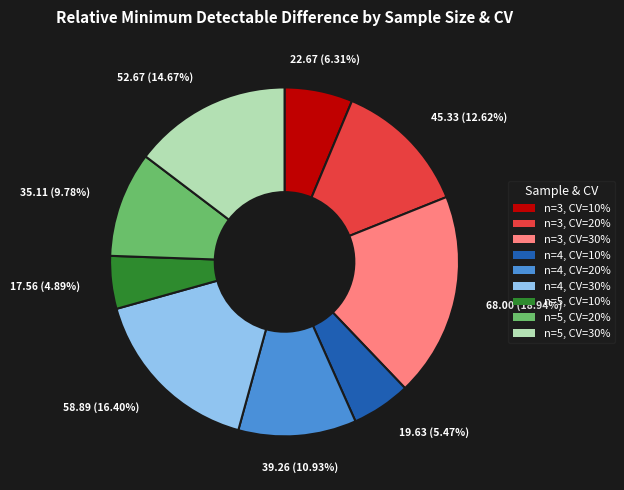

Rank the categories by value from highest to lowest.

n=3, CV=30%, n=4, CV=30%, n=5, CV=30%, n=3, CV=20%, n=4, CV=20%, n=5, CV=20%, n=3, CV=10%, n=4, CV=10%, n=5, CV=10%